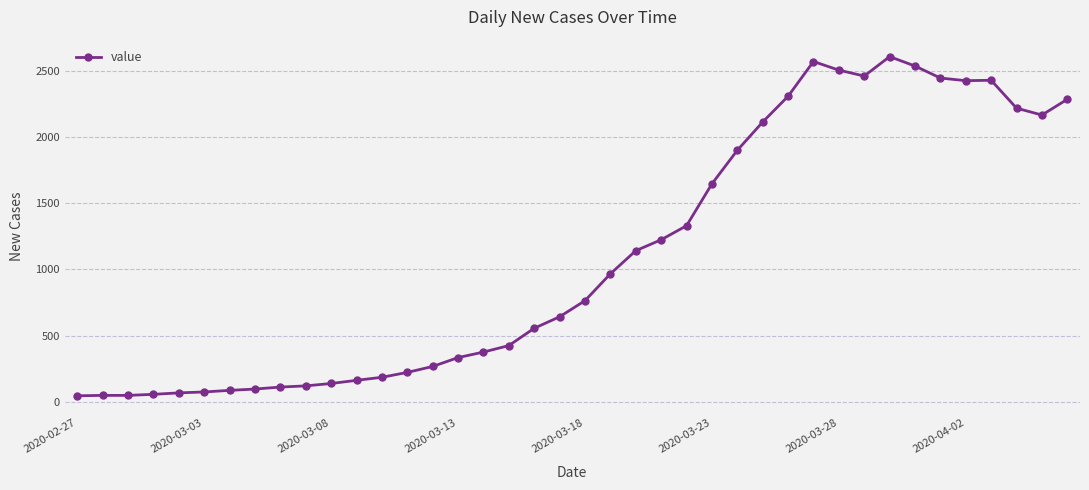

True or false: there are more than 0 points higher than both neighbors.

True